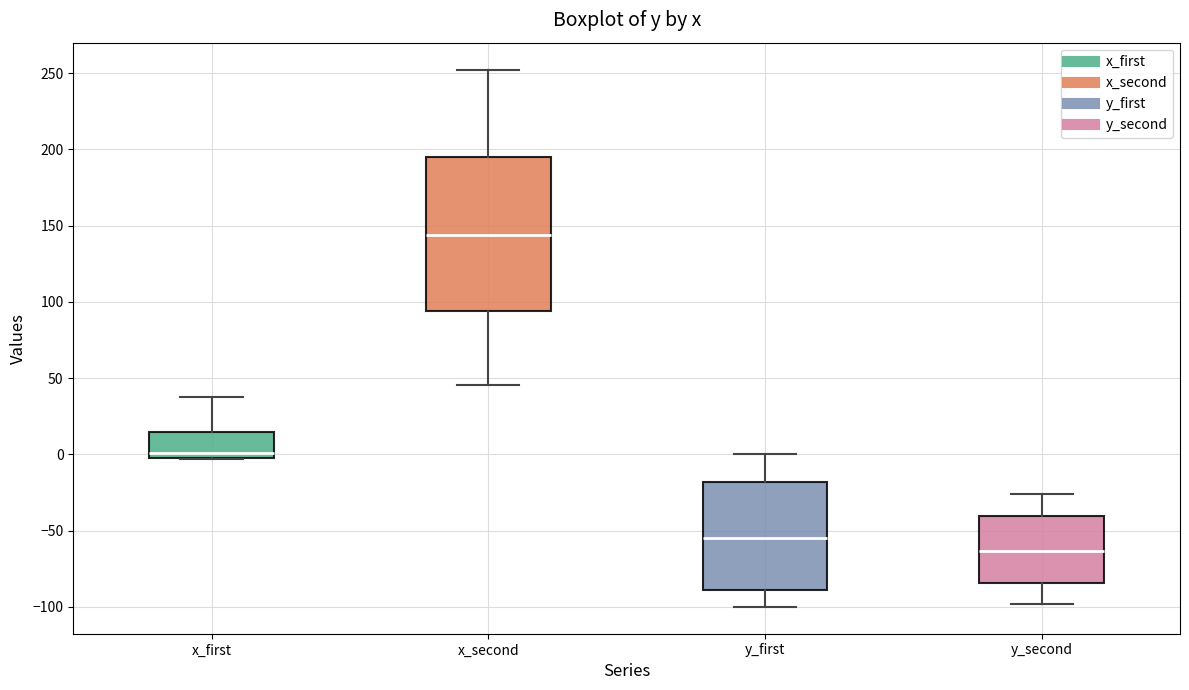

Which box's median line is the highest?

x_second